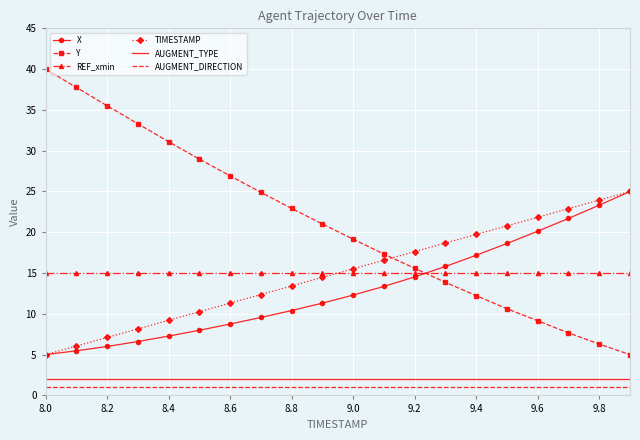

Which series has the largest total across all categories?

Y